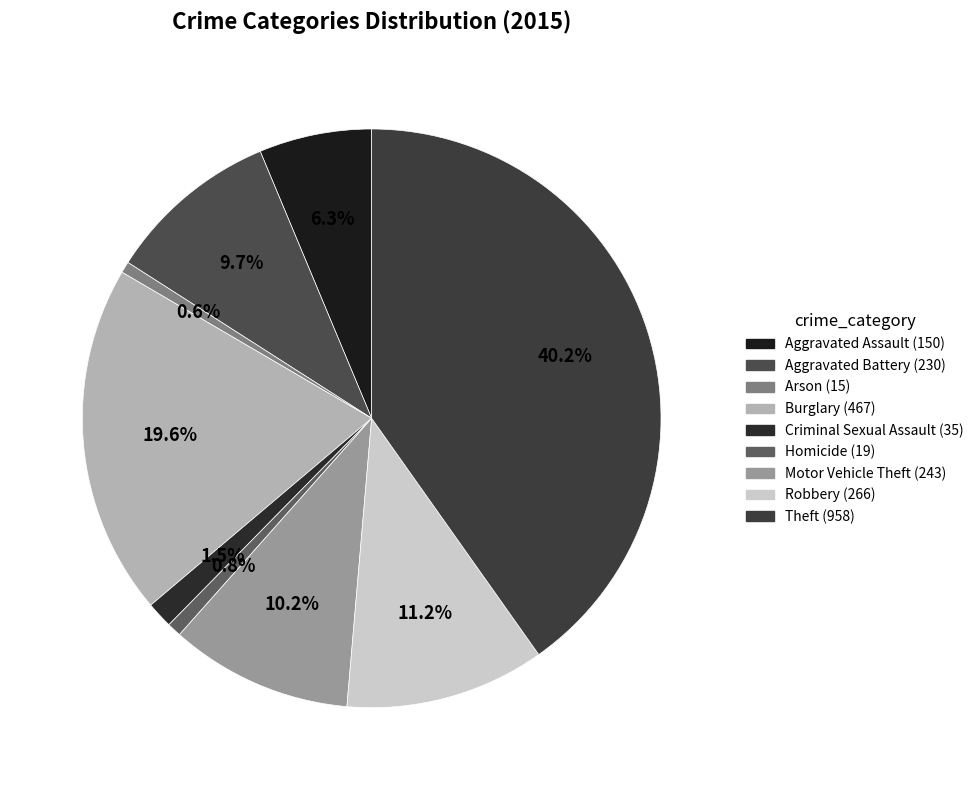

Is Homicide the majority of the pie?

No